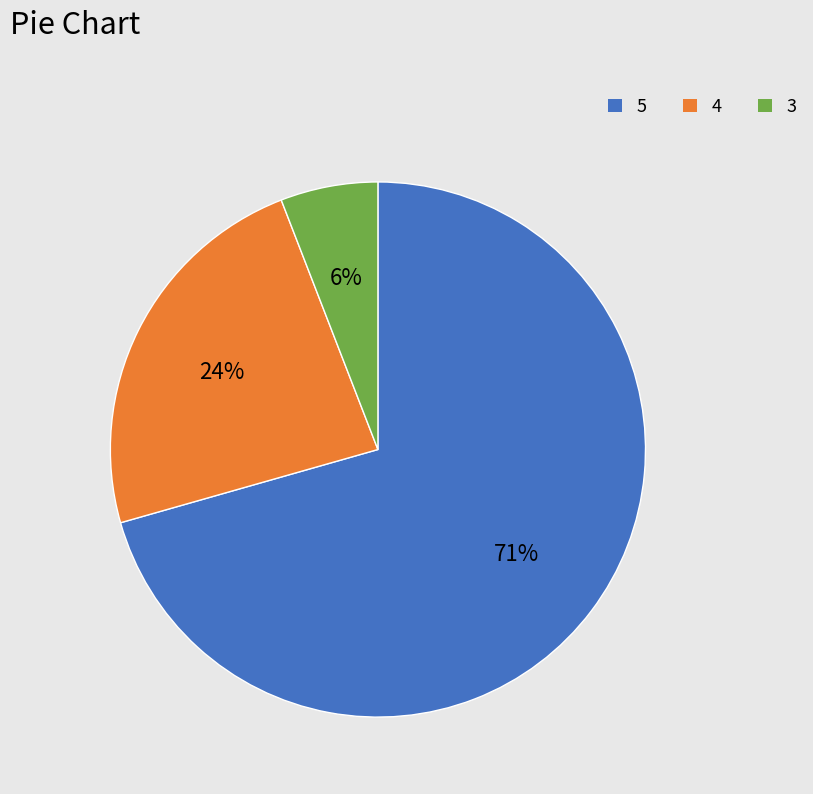

Is it true that 4 is 29% of the pie?

False